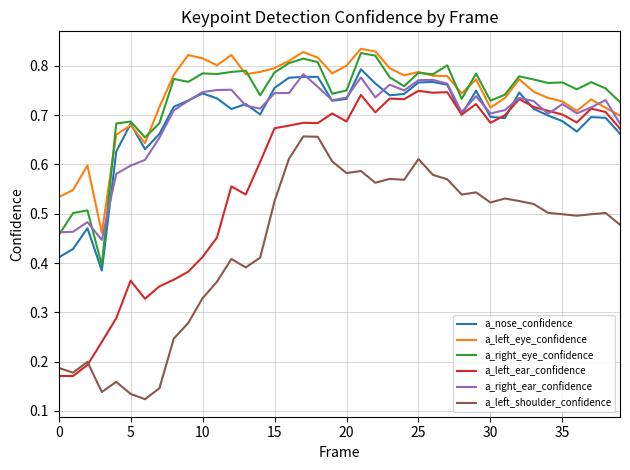

Which series has the largest range (max minus min)?

a_left_ear_confidence